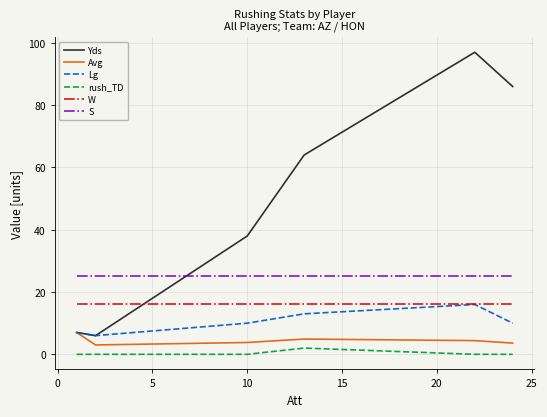

At how many categories does at least one series exceed 53?

3